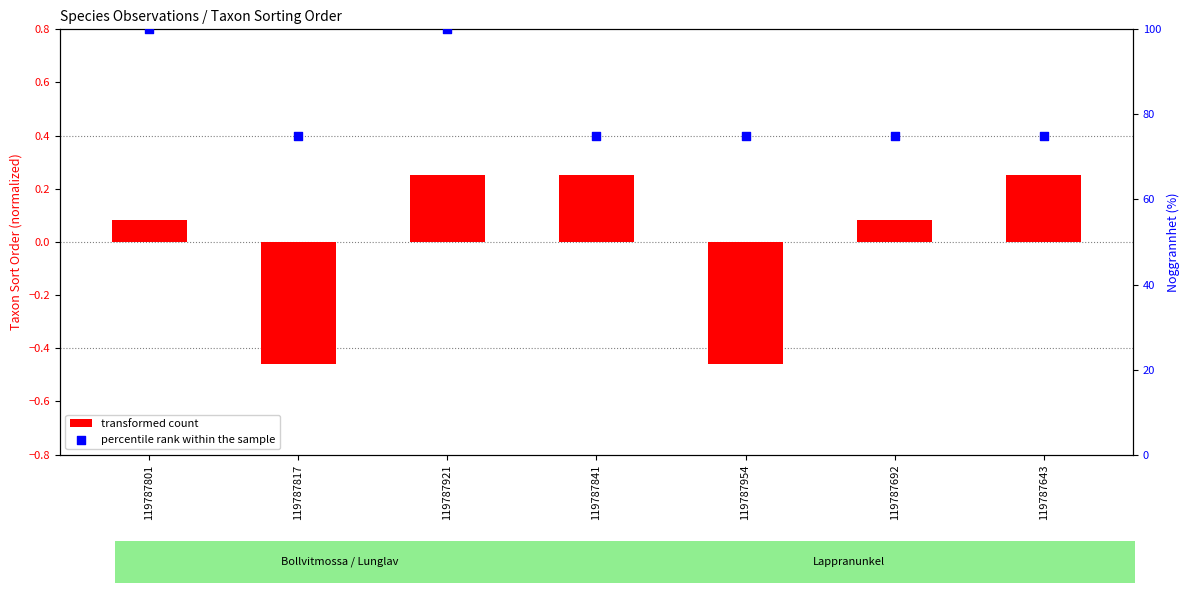

Which series has the largest Y range (max minus min)?

percentile rank within the sample